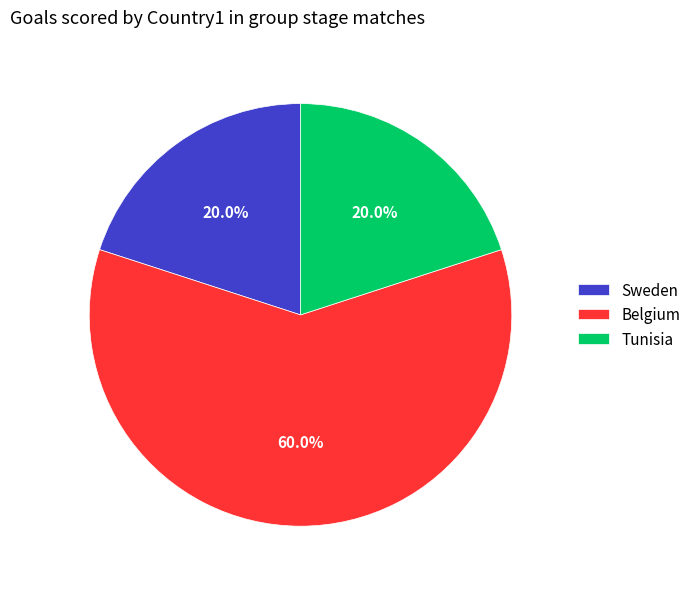

Which category has the biggest portion of the pie?

Belgium